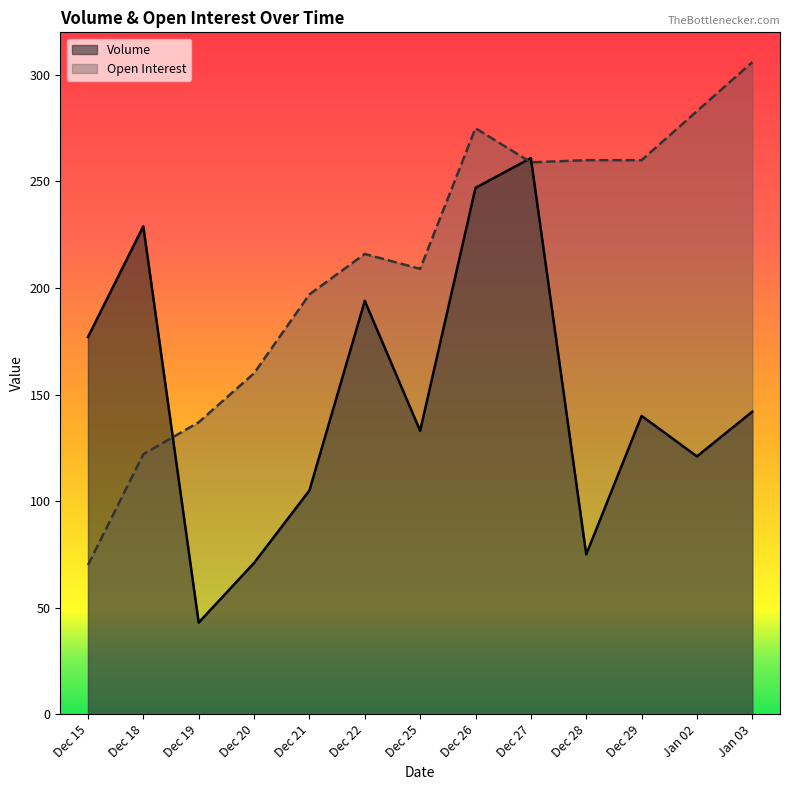

What is the minimum value for Open Interest?

70